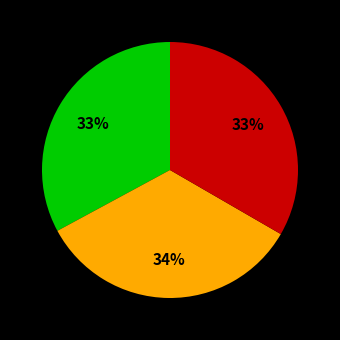

Does any single category account for the majority?

No